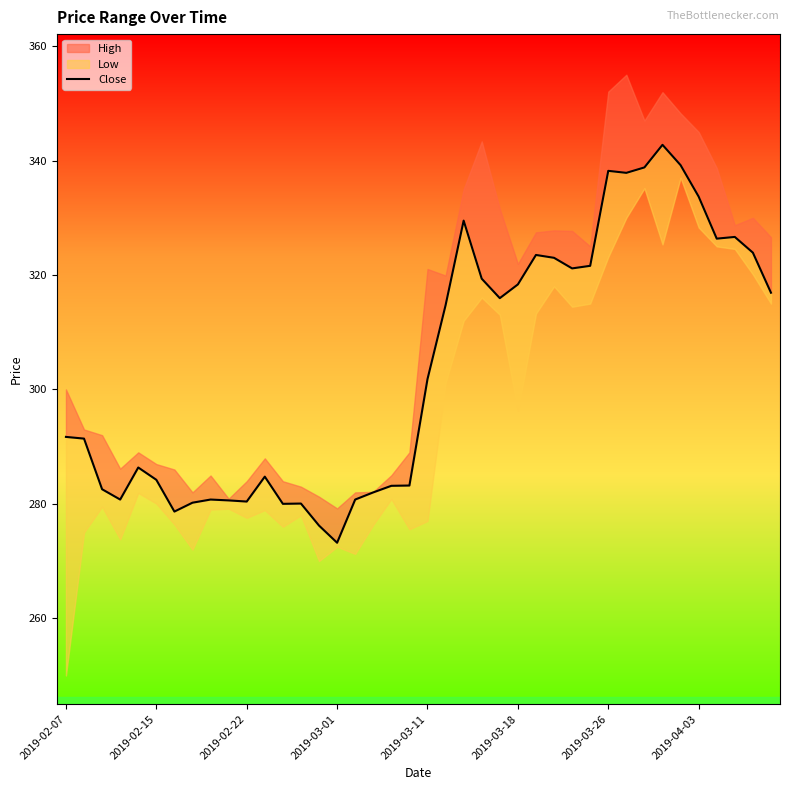

What value does the data have at 2019-04-03?

333.7